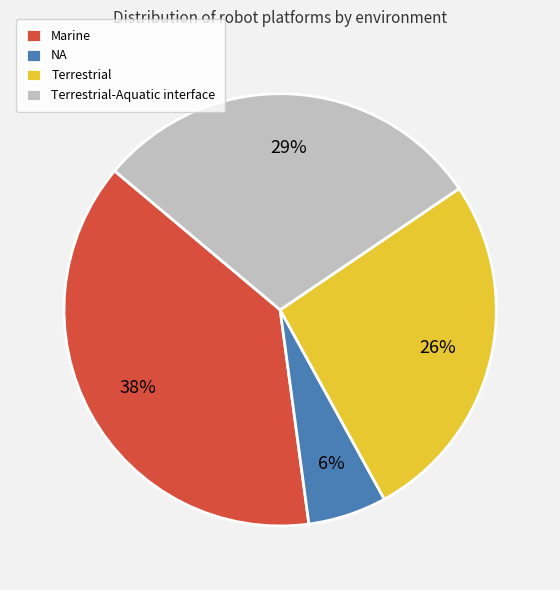

Rank the categories by value from lowest to highest.

NA, Terrestrial, Terrestrial-Aquatic interface, Marine